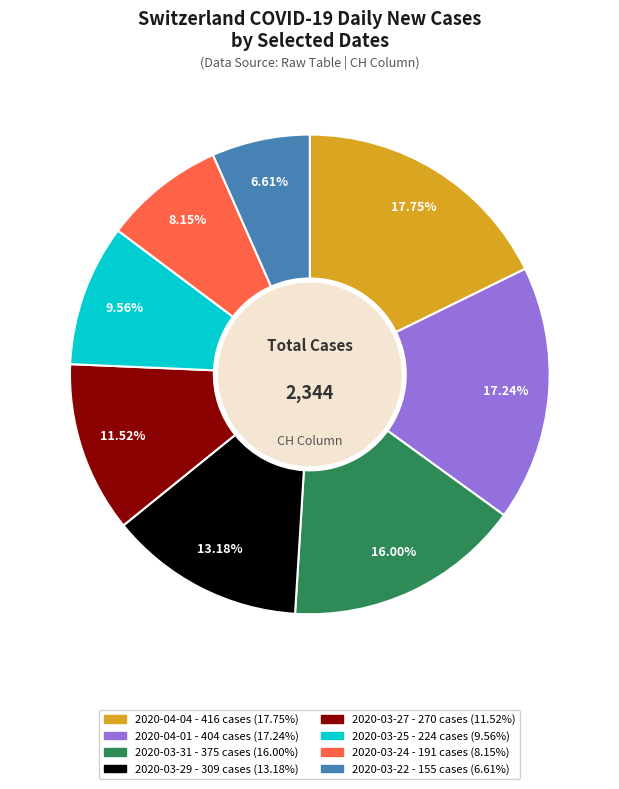

Is there a majority slice in this chart?

No